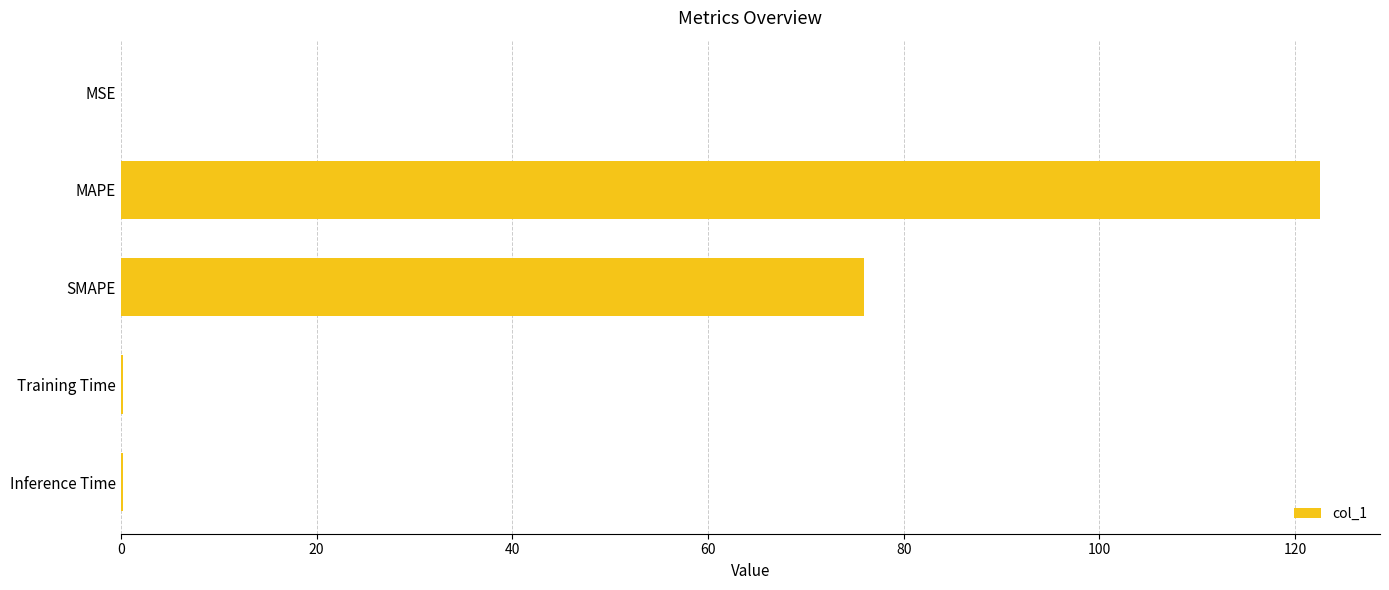

Between MAPE and Inference Time, which is larger?

MAPE